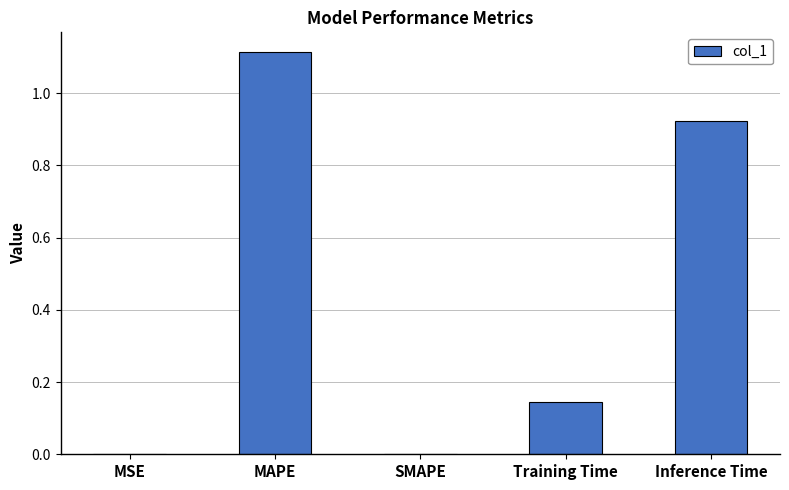

The chart shows a value of 0.0 at SMAPE. True or false?

True